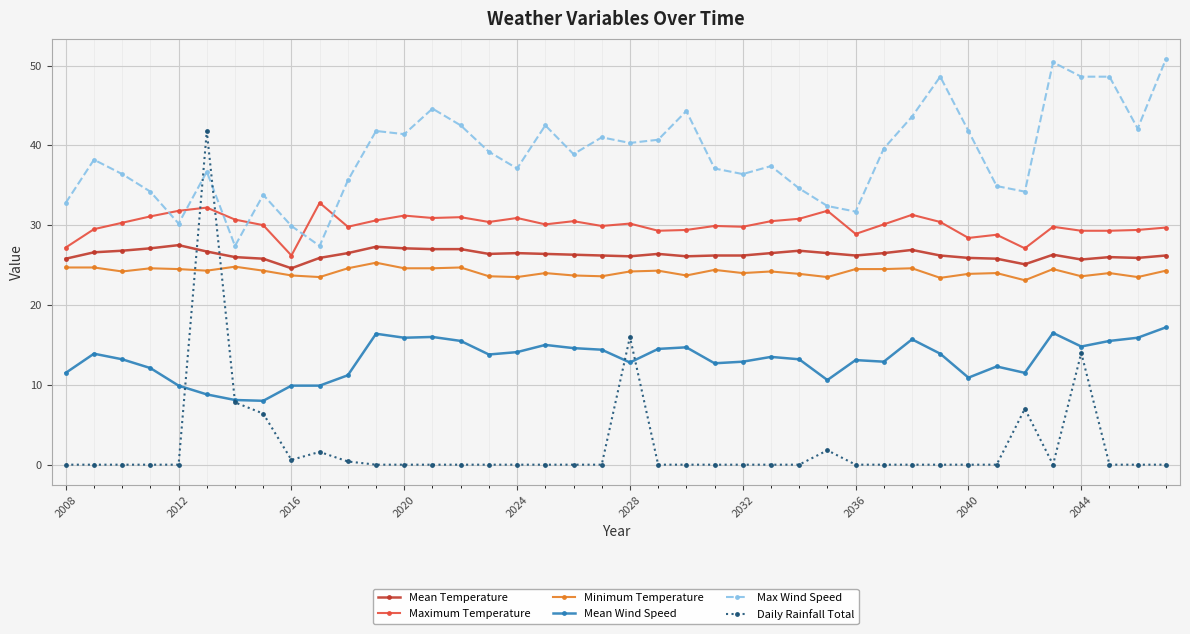

What is the value of the Daily Rainfall Total point at the 7th from the left?

7.8